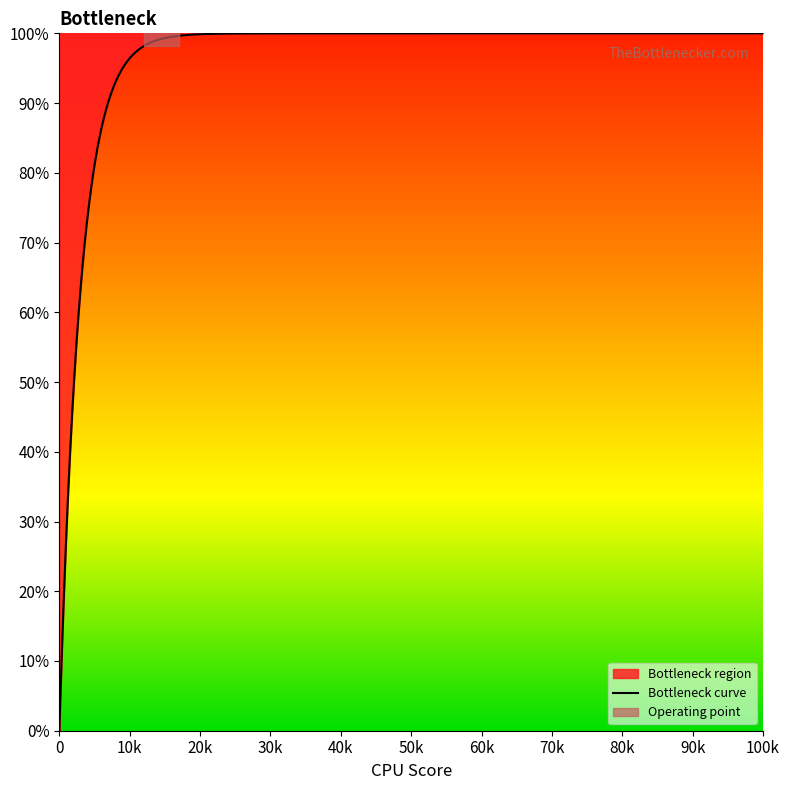

True or false: the data has more than 0 interior local peaks.

False